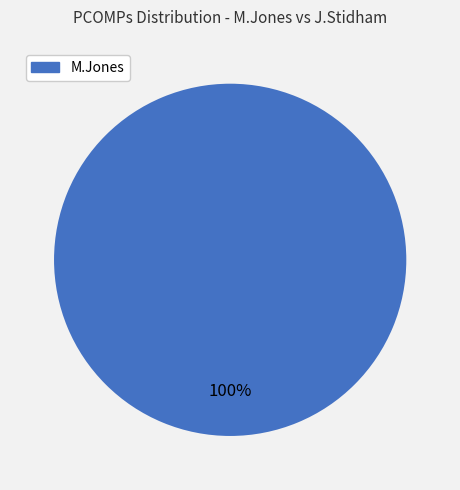

Rank the categories by value from highest to lowest.

M.Jones